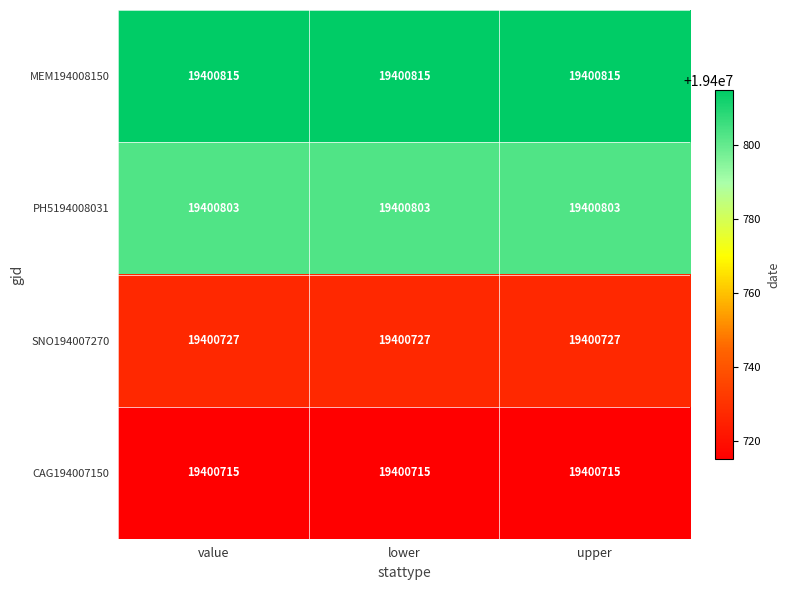

At lower, list the series in order from largest to smallest.

MEM194008150, PH5194008031, SNO194007270, CAG194007150